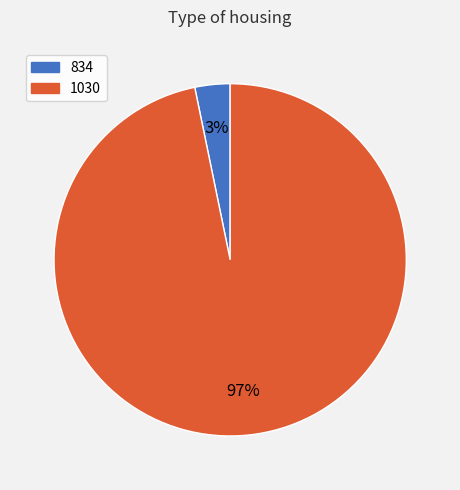

Is it true that 834 is 3% of the pie?

True